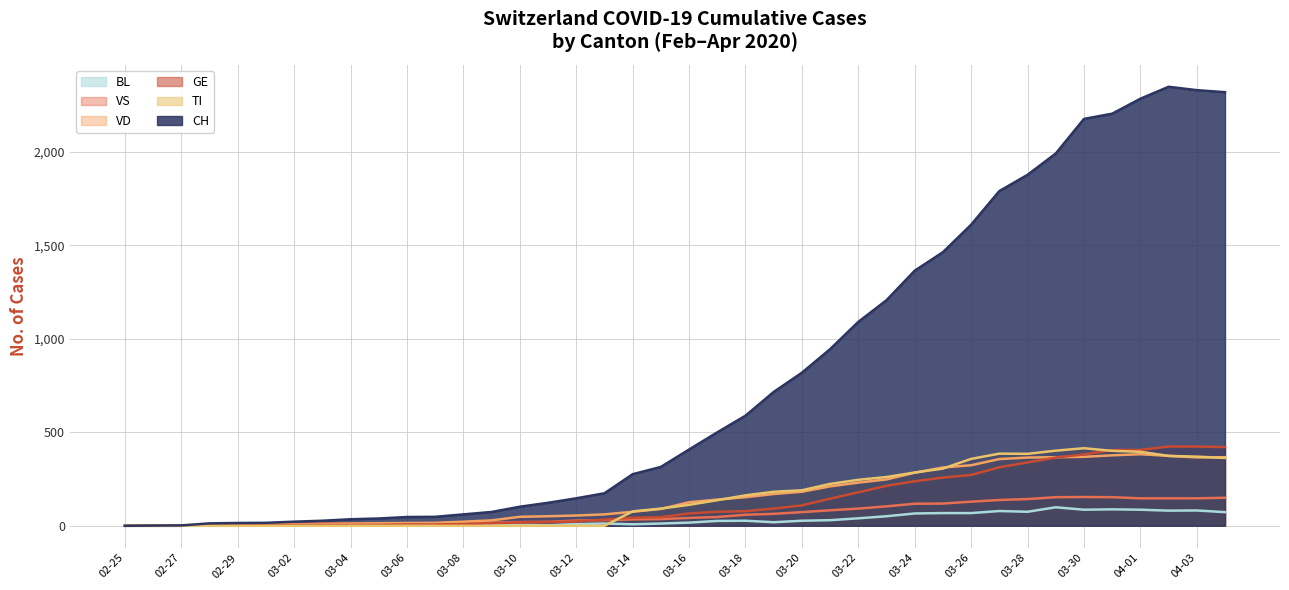

True or false: GE has a value of 258 at 2020-03-25.

True